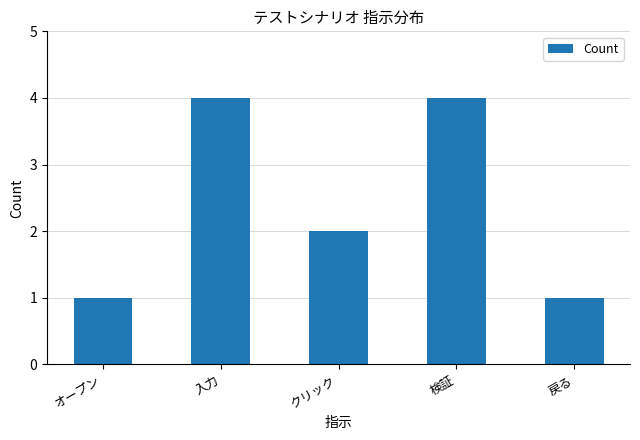

Reading left to right, transcribe all the data shown in this chart.

オープン=1	入力=4	クリック=2	検証=4	戻る=1